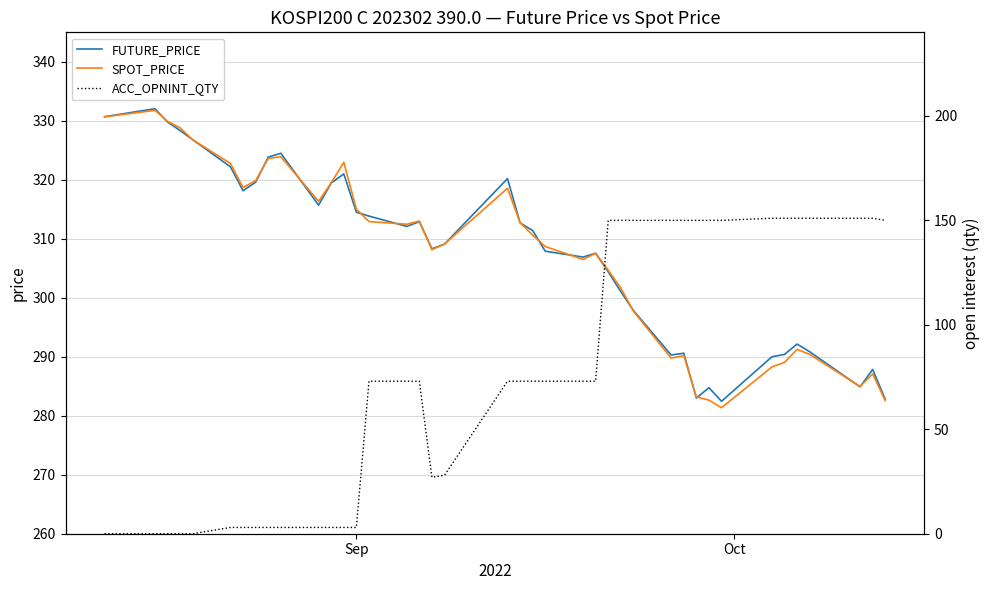

What is the maximum value for FUTURE_PRICE?

332.1